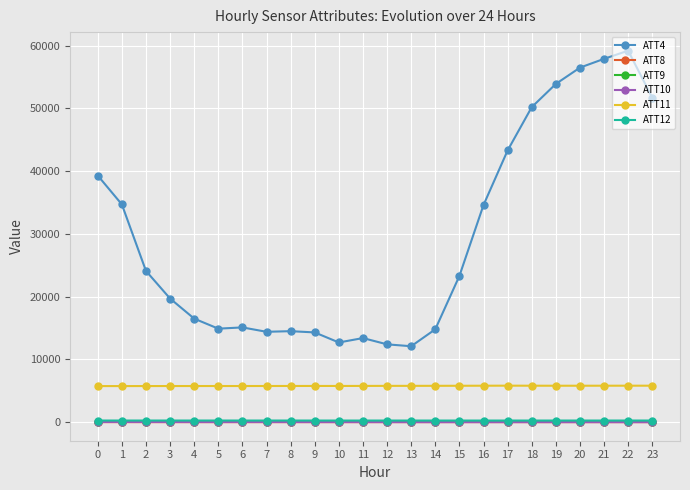

How many categories are shown in the chart?

24